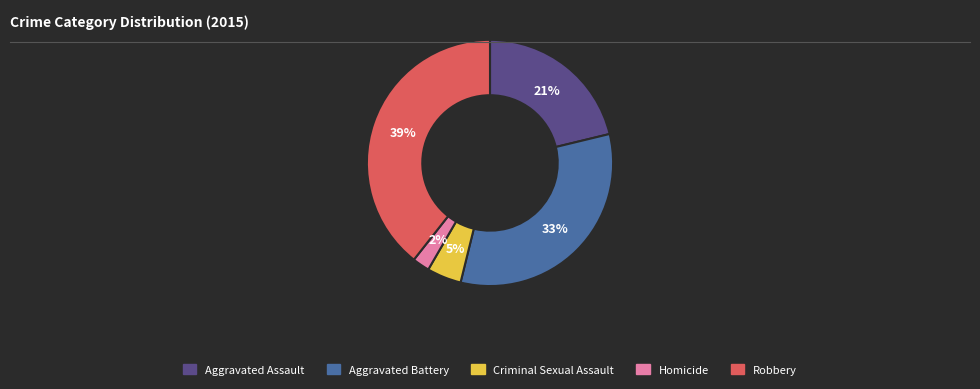

Approximately how many times larger is the value at Robbery compared to Aggravated Battery?

1.2